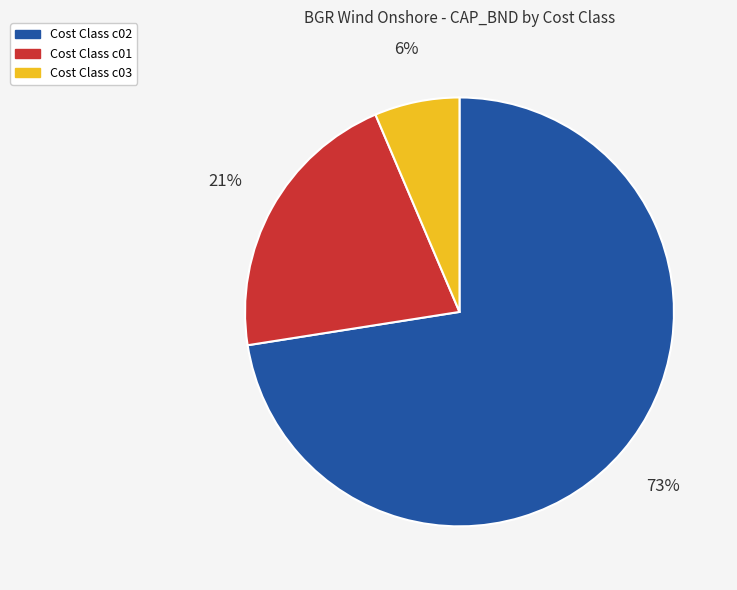

Is there any slice that represents more than half of the pie?

Yes